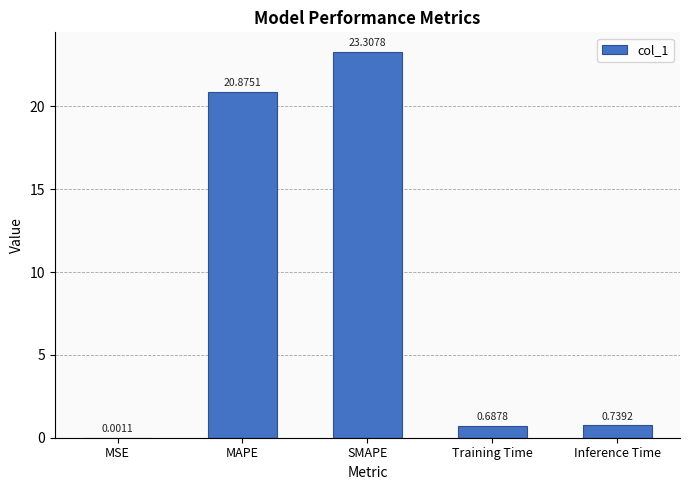

What is the difference between the values at SMAPE and Training Time?

22.6